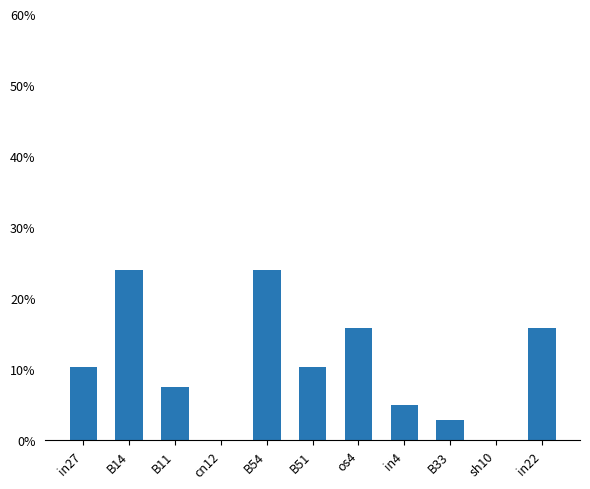

What is the average value?

0.1